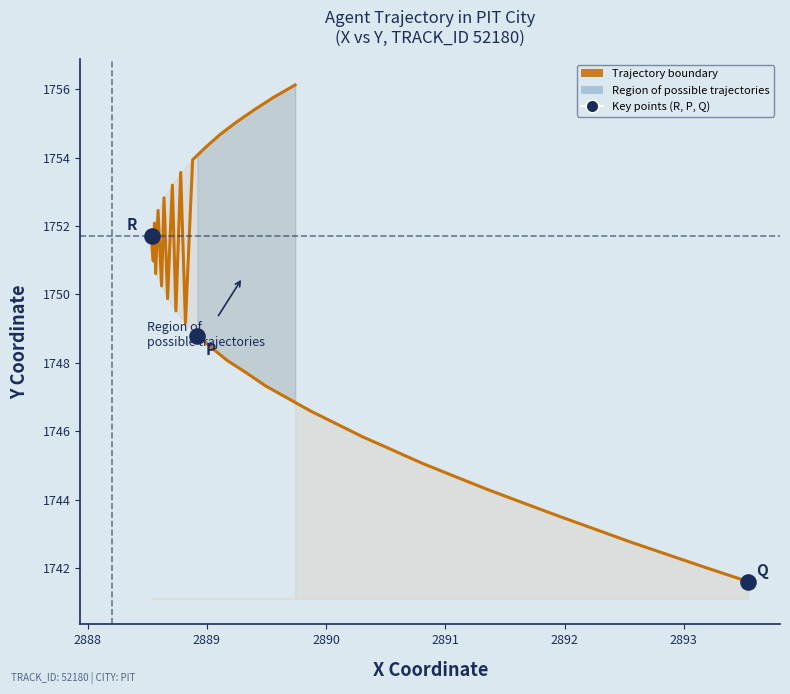

What is the total value across all series at 2889?

3499.1